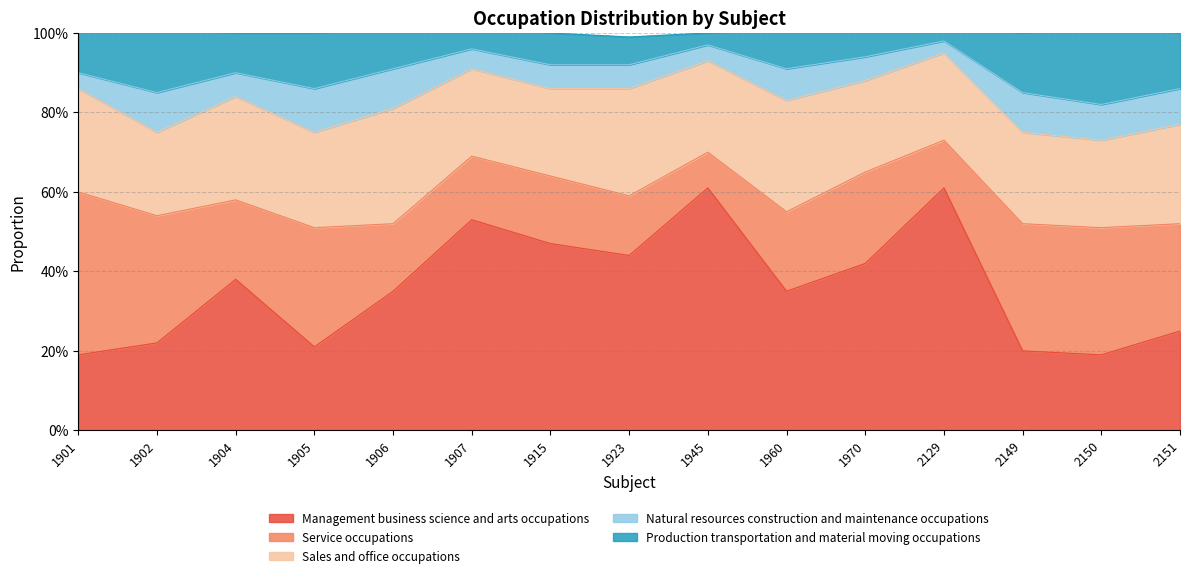

What is the total value across all series at 1902?

1.0